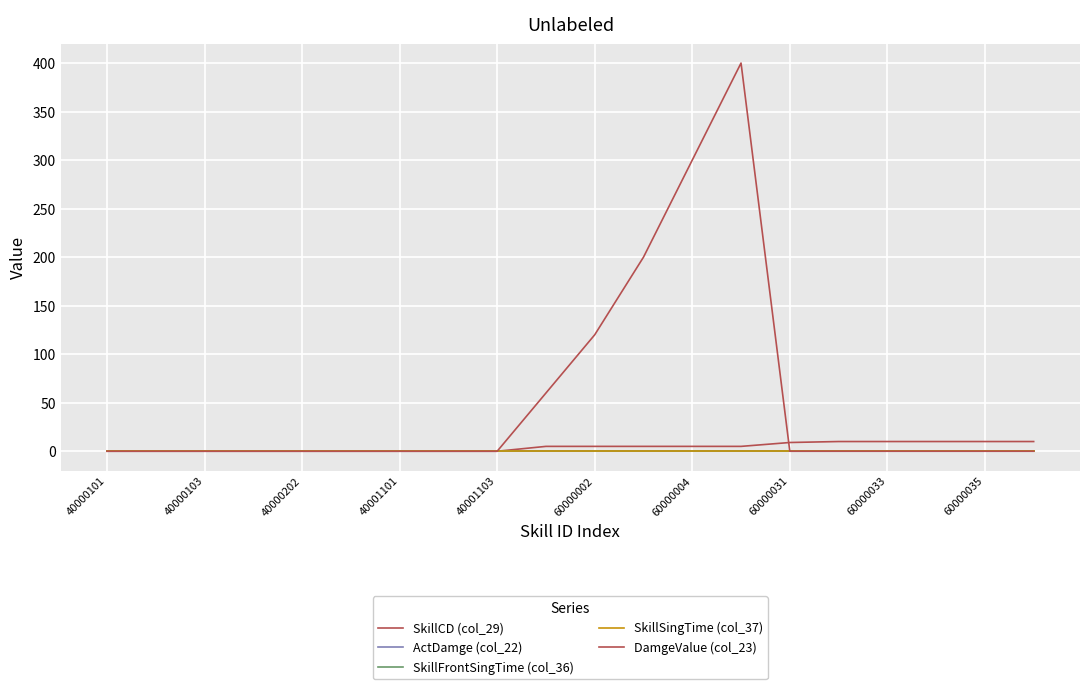

At how many categories does at least one series exceed 42?

5